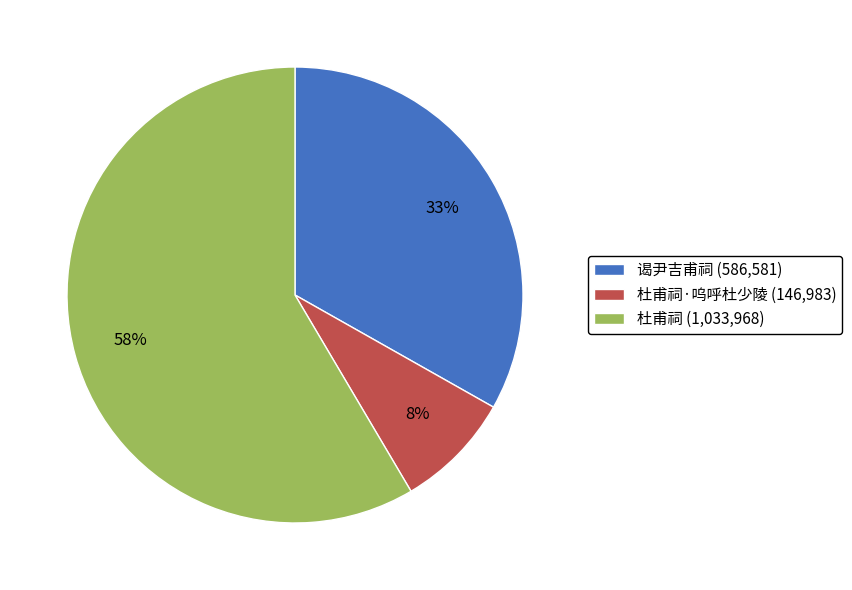

Which category has the smallest portion of the pie?

杜甫祠·呜呼杜少陵 (146,983)